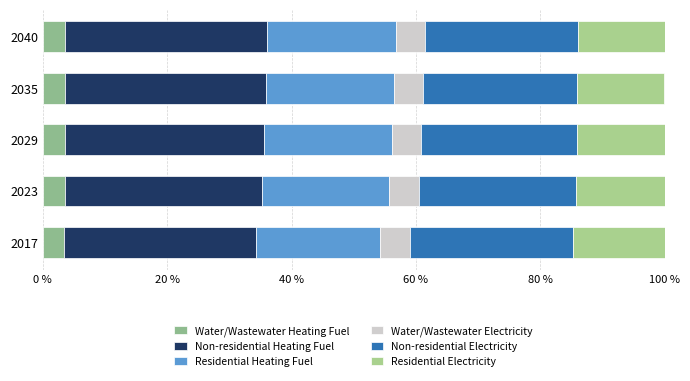

Count the number of data series in this chart.

6